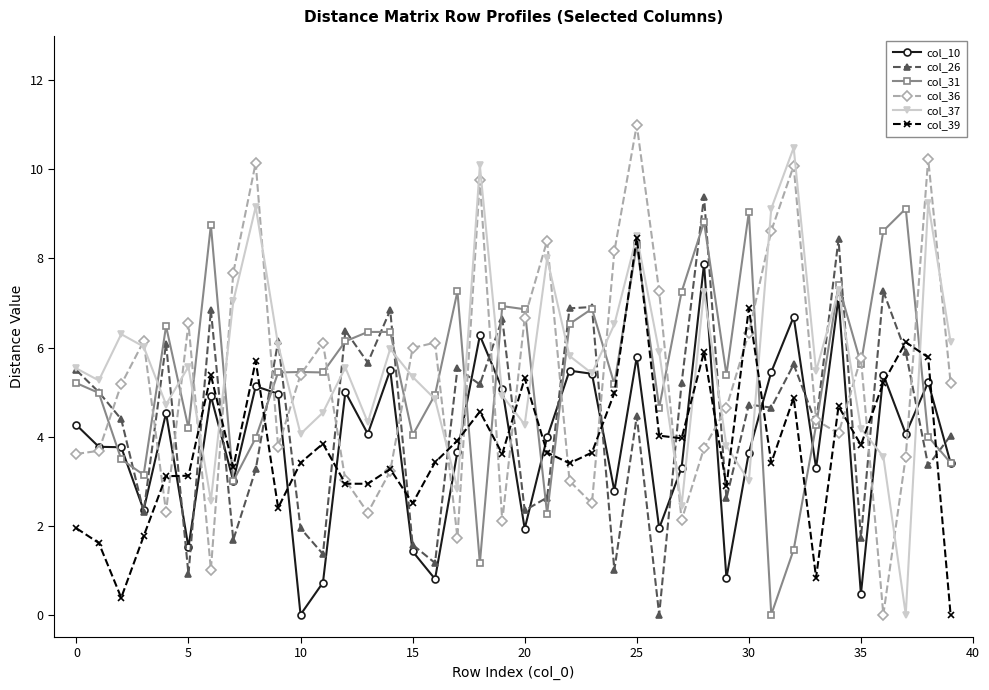

What is the maximum value for col_39?

8.5